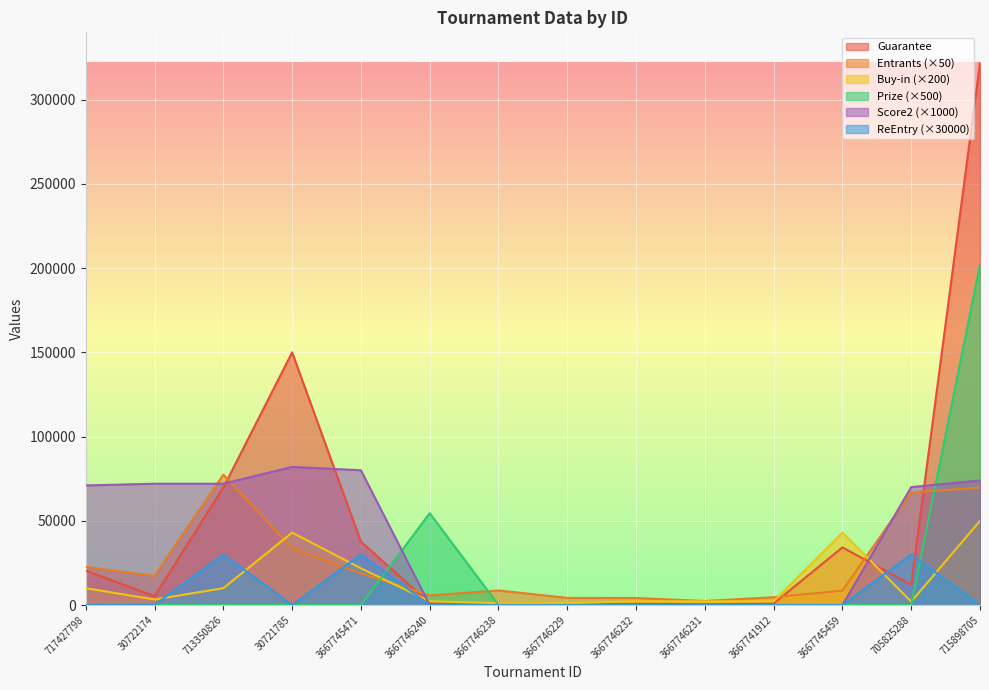

What is the sum of all Buy-in values?

194100